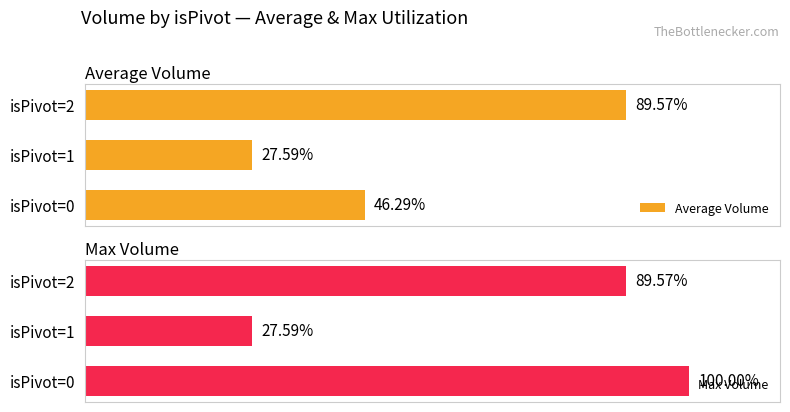

Count the number of categories in the chart.

3